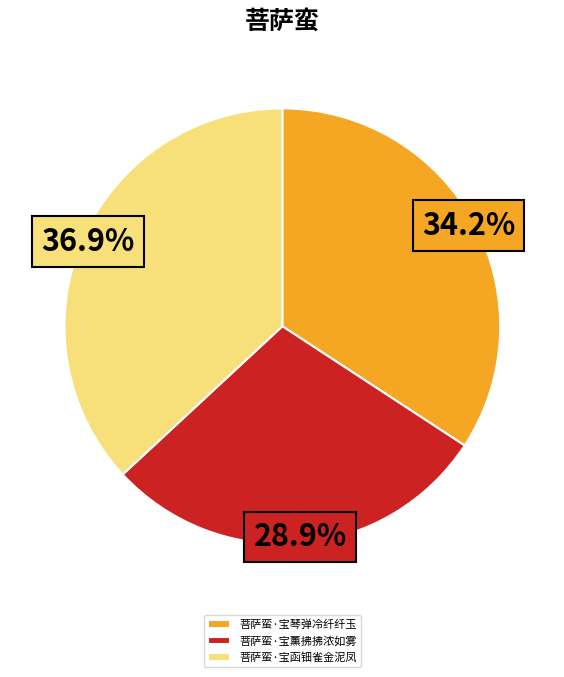

The 菩萨蛮·宝函钿雀金泥凤 slice represents 49% of the pie. True or false?

False